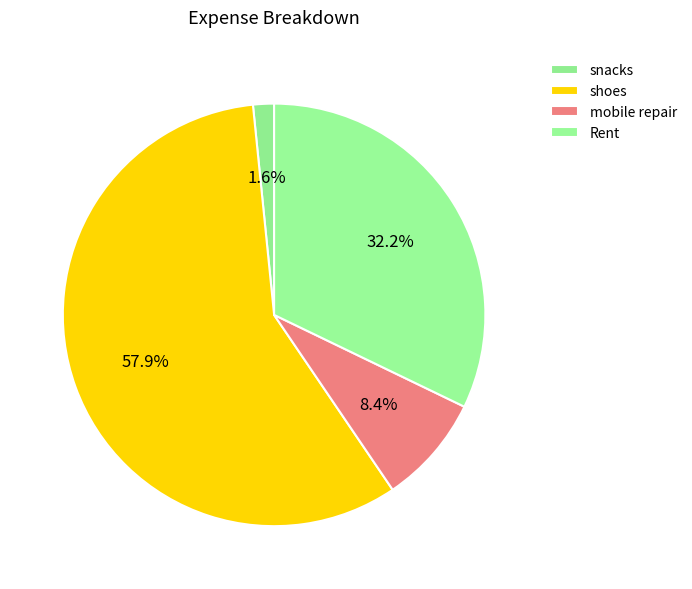

Count the number of slices in the pie.

4